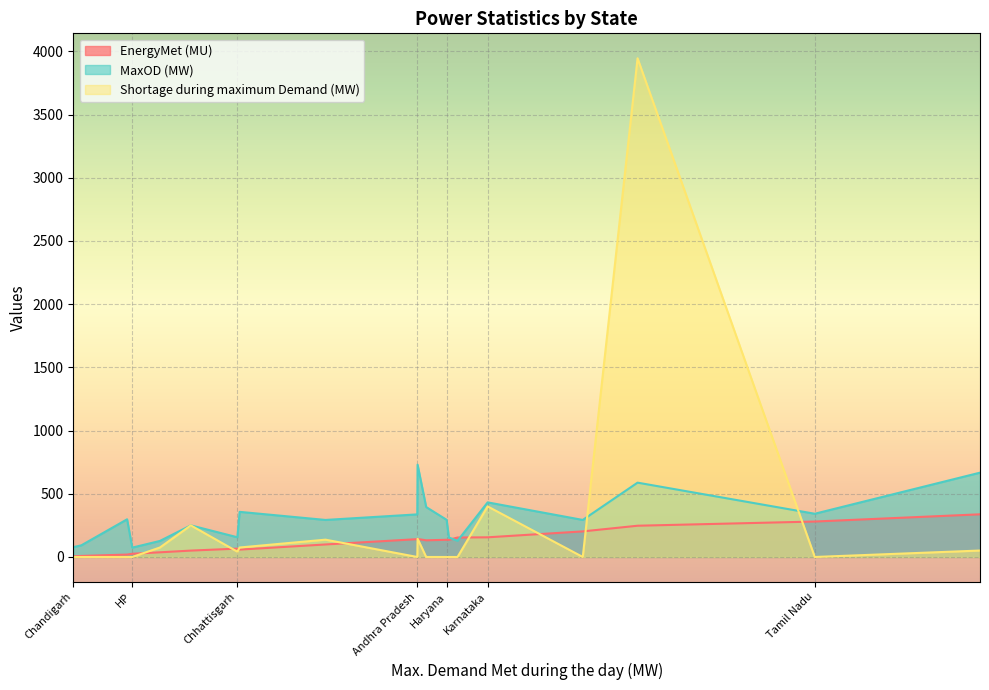

Rank the series at J&K from highest to lowest value.

MaxOD (MW), EnergyMet (MU), Shortage during maximum Demand (MW)